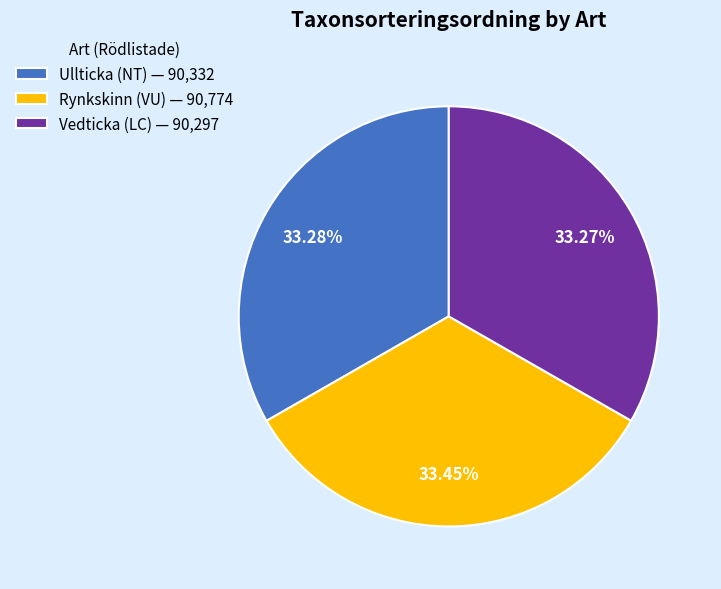

What is the ratio of the value at Ullticka (NT) — 90,332 to the value at Vedticka (LC) — 90,297?

1.0